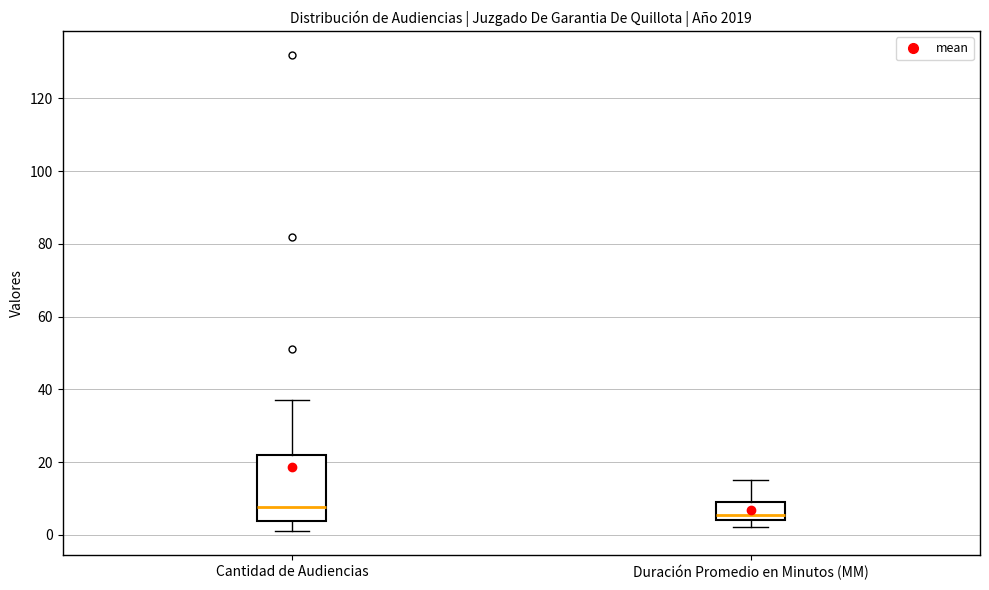

Where is the upper edge of the box for Cantidad de Audiencias on the y-axis? The values are not printed on the chart, so give them approximately, as read against the axis.

22